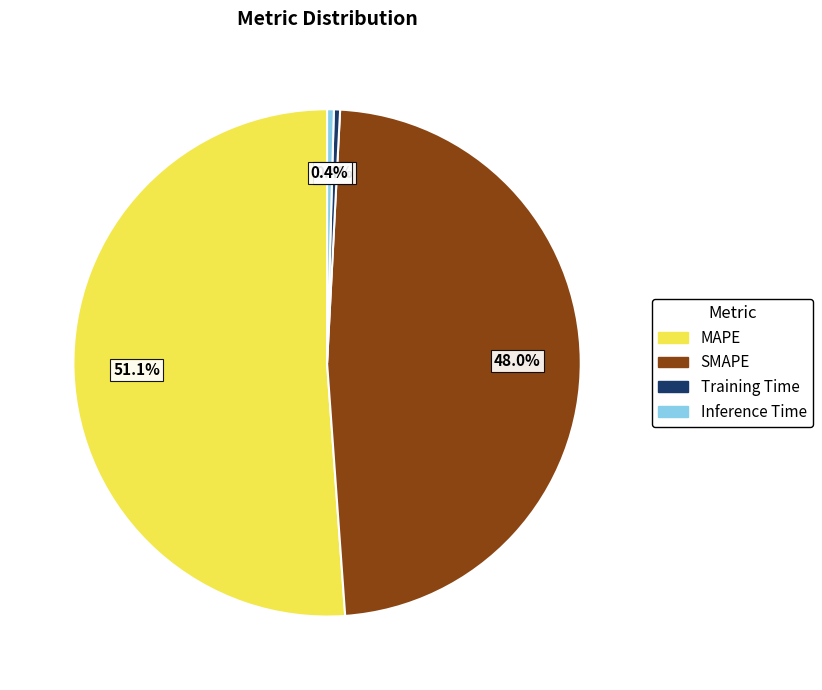

What is the total percentage of Inference Time and Training Time?

0.8%